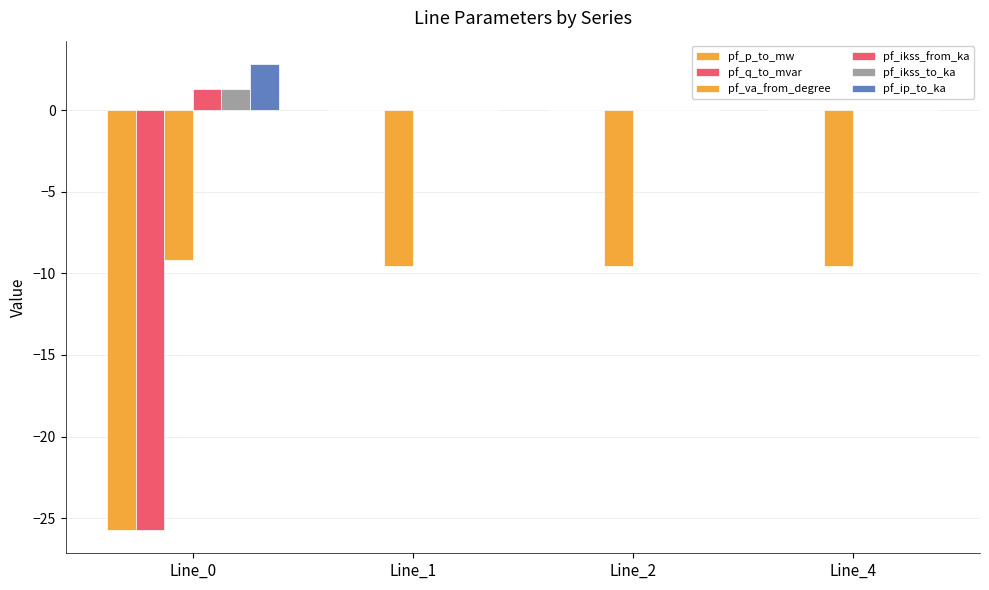

Which series changed the most between Line_1 and Line_4?

pf_p_to_mw